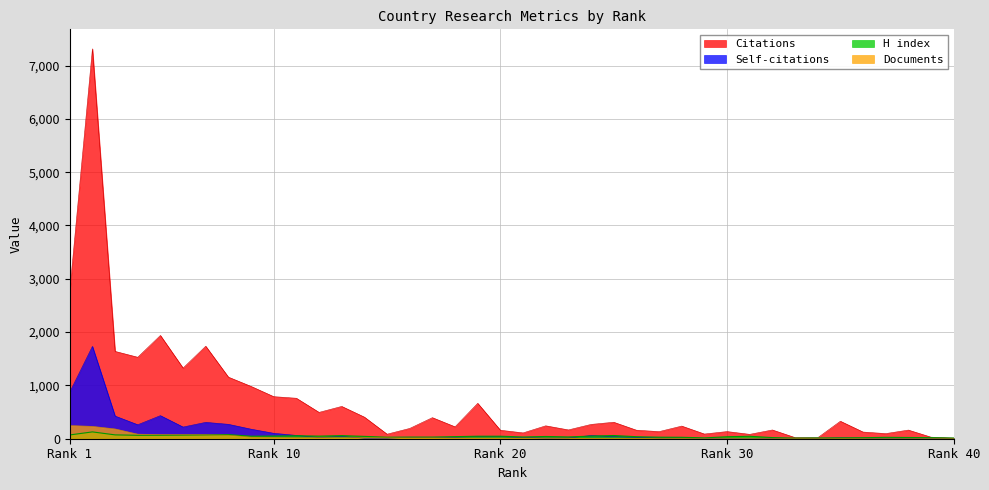

How many interior local peaks does the Self-citations series have?

8